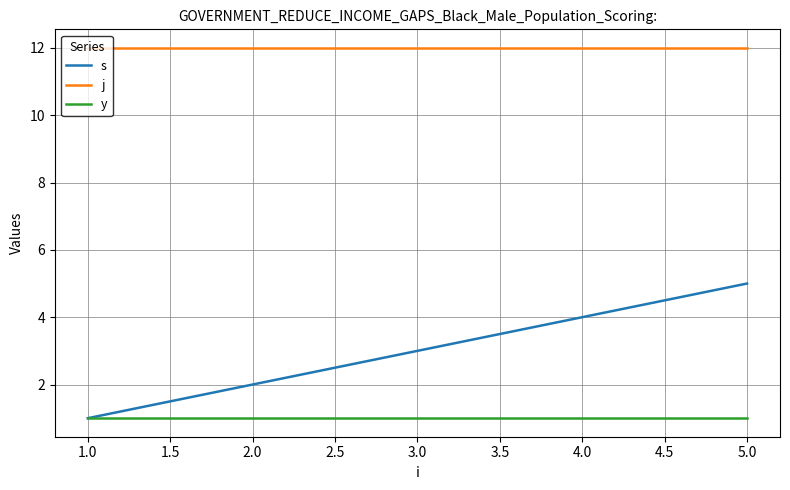

The value of s at 4.0 is 4. True or false?

True